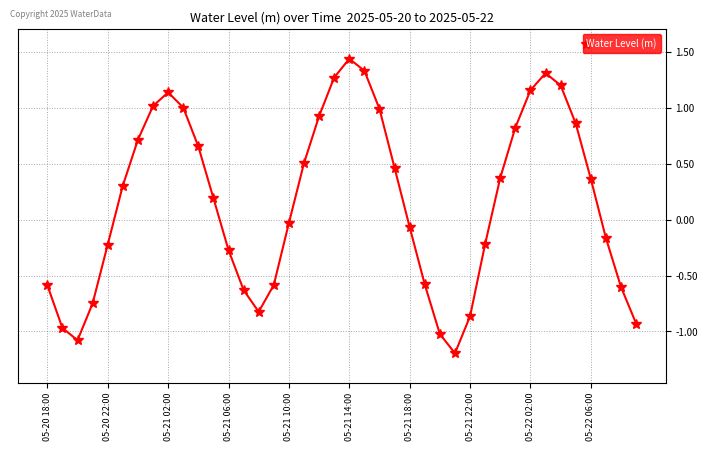

What is the minimum value shown in the chart?

-1.2